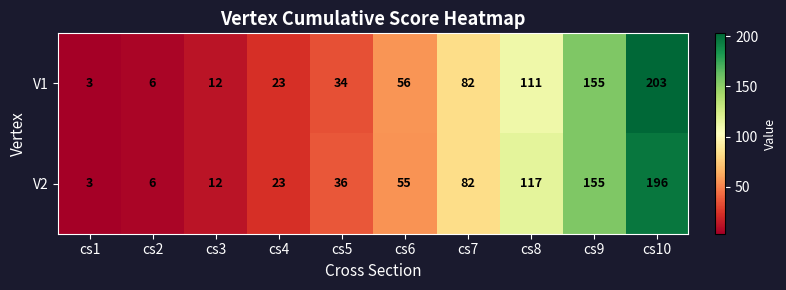

At which label is V2 closest to 99?

cs7